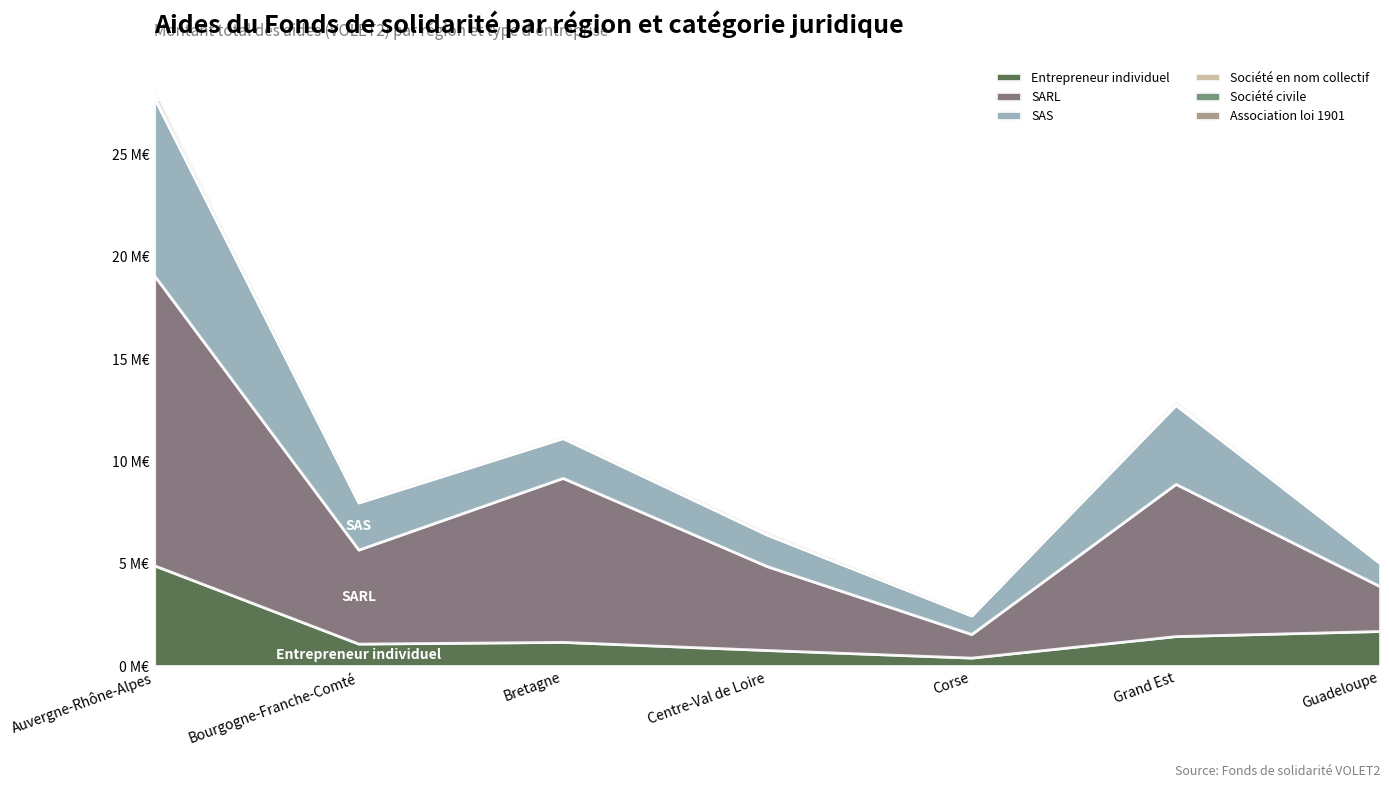

Which series has the largest range (max minus min)?

SARL